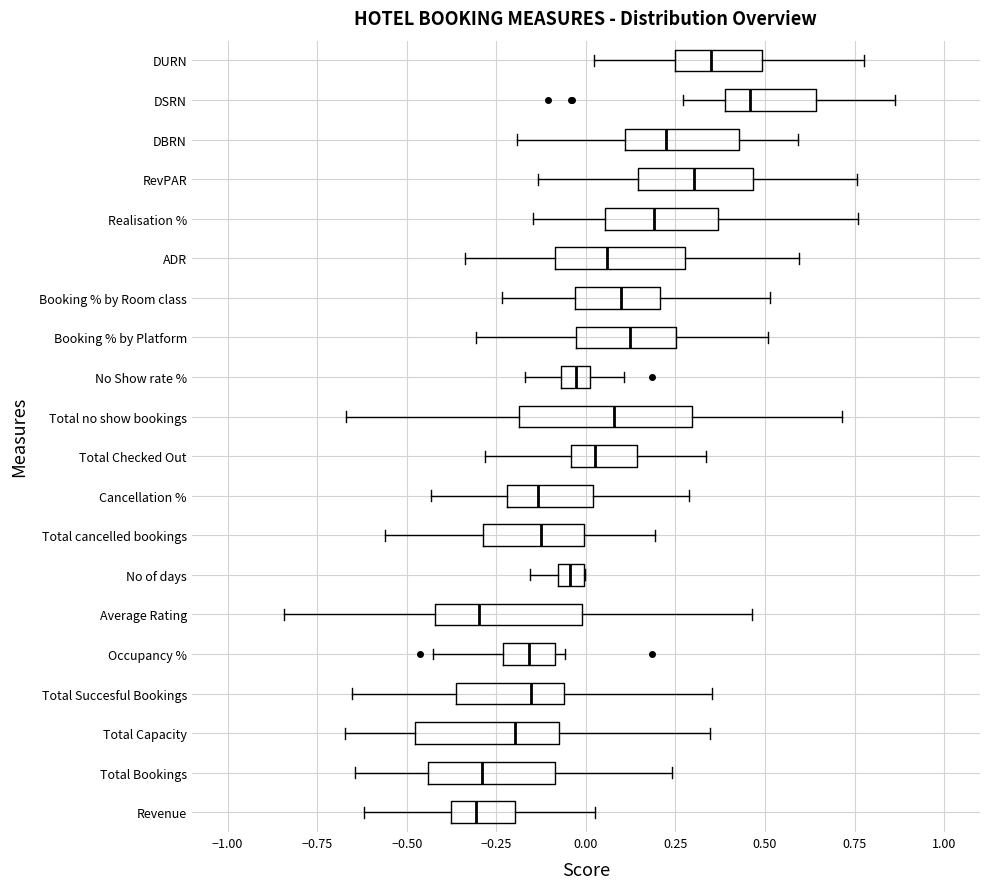

Which box's median line is the furthest to the right?

DSRN